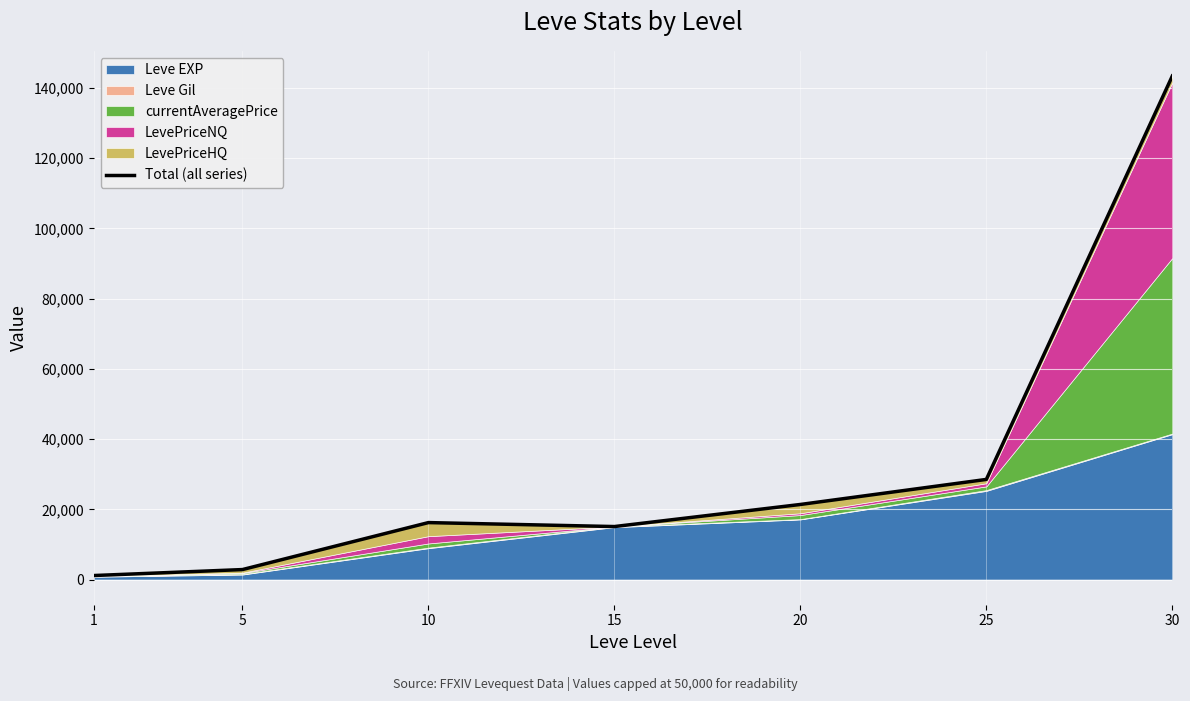

At which label does the data first exceed 16222?

10